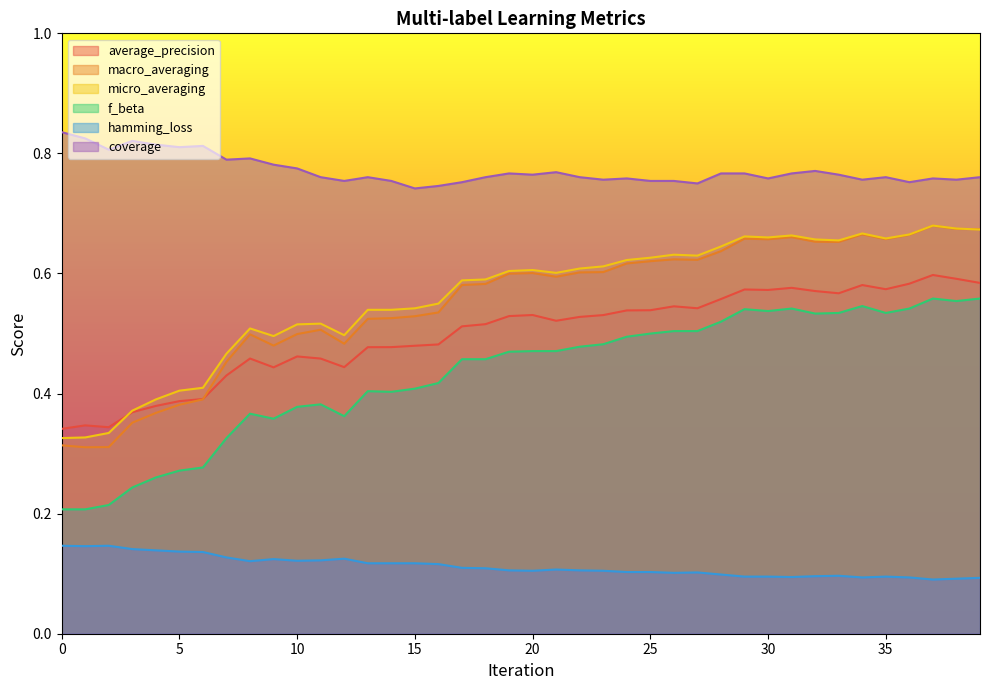

True or false: micro_averaging has a value of 0.7 at 34.

True